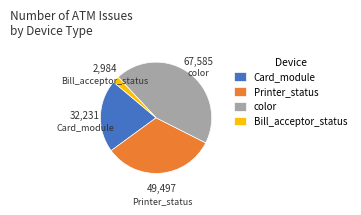

How many segments does this pie chart have?

4